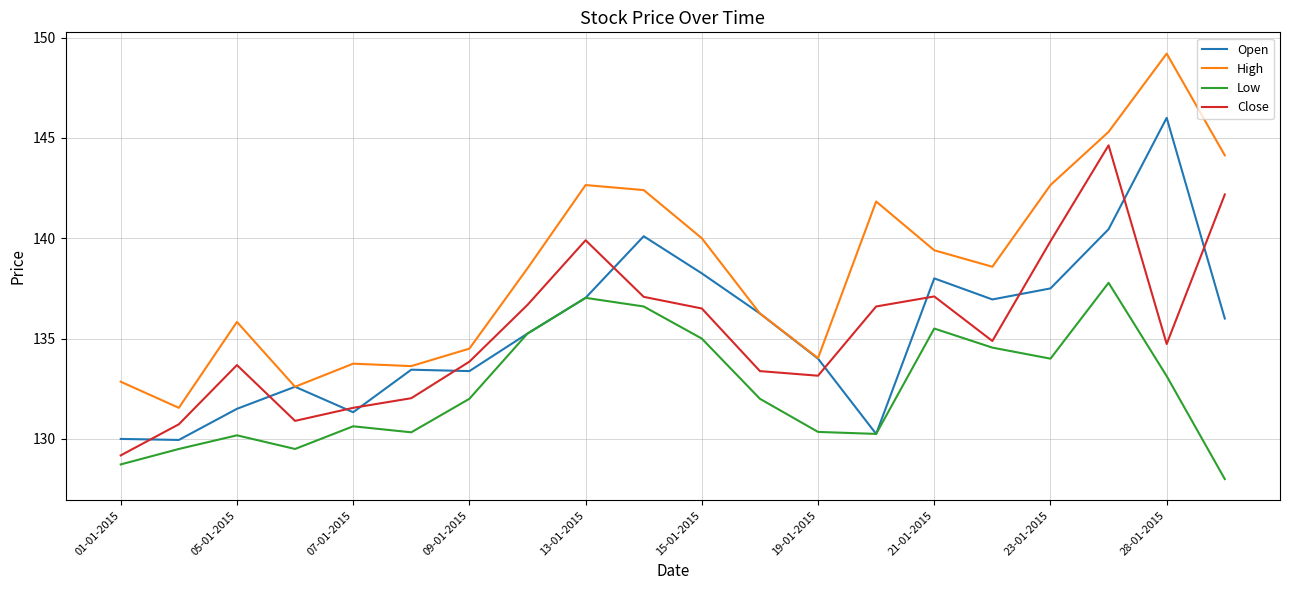

True or false: High and Close intersect in this chart.

False